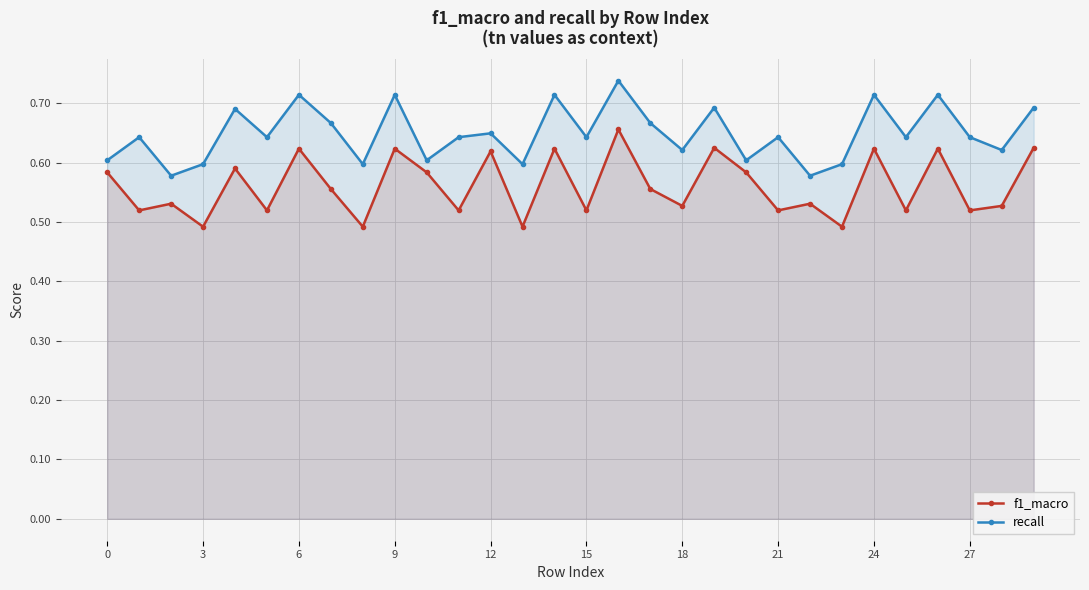

Count the recall values in the range 0 to 1.

30